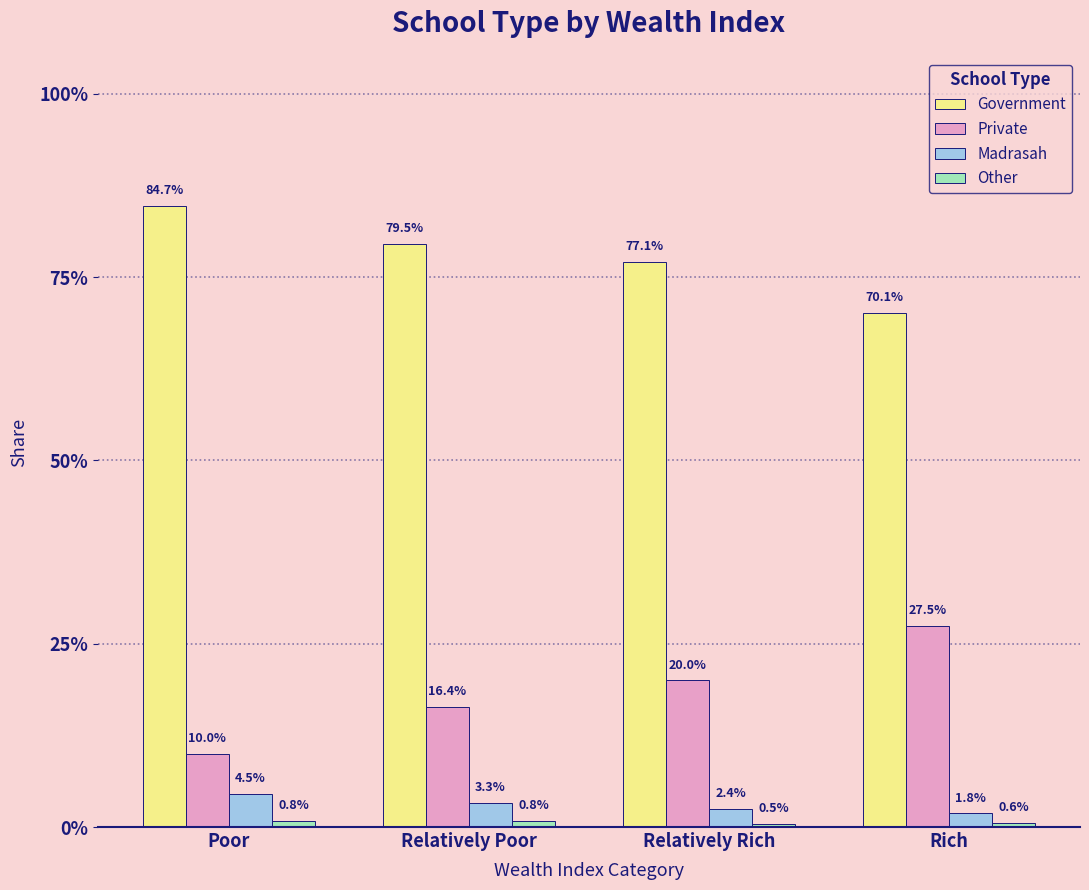

Where is Private nearest to the value 0?

Poor